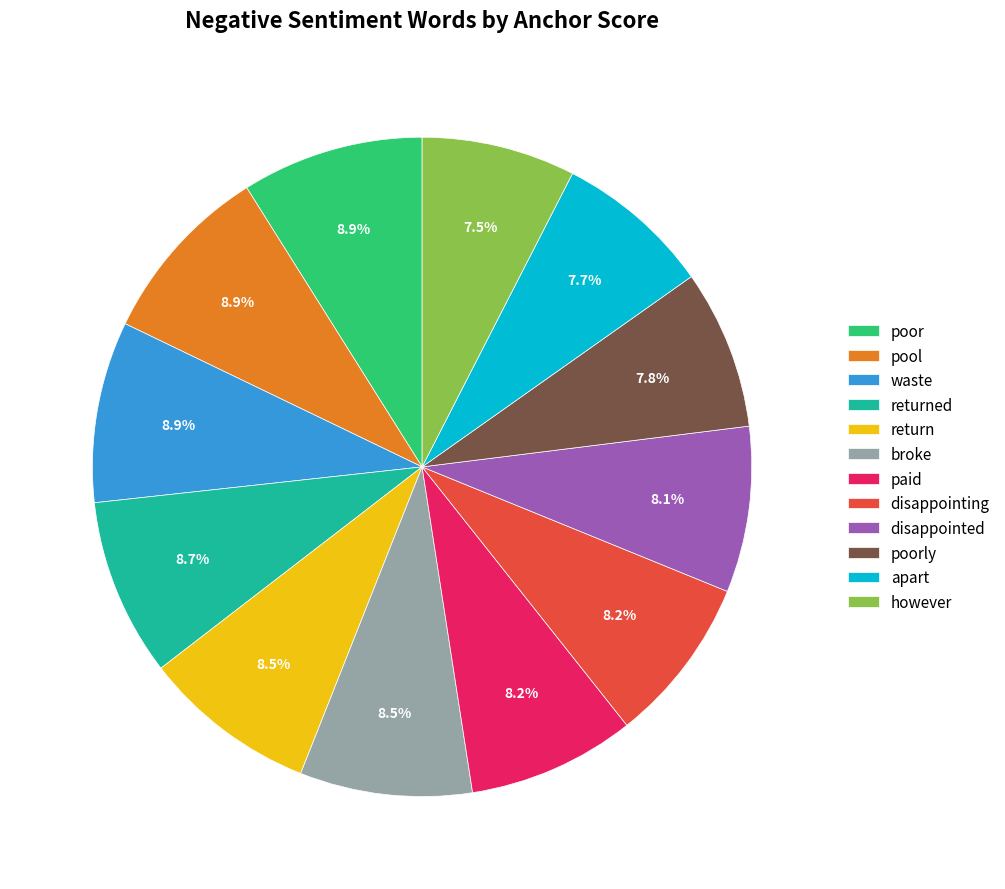

What portion of the pie excludes however?

92.5%